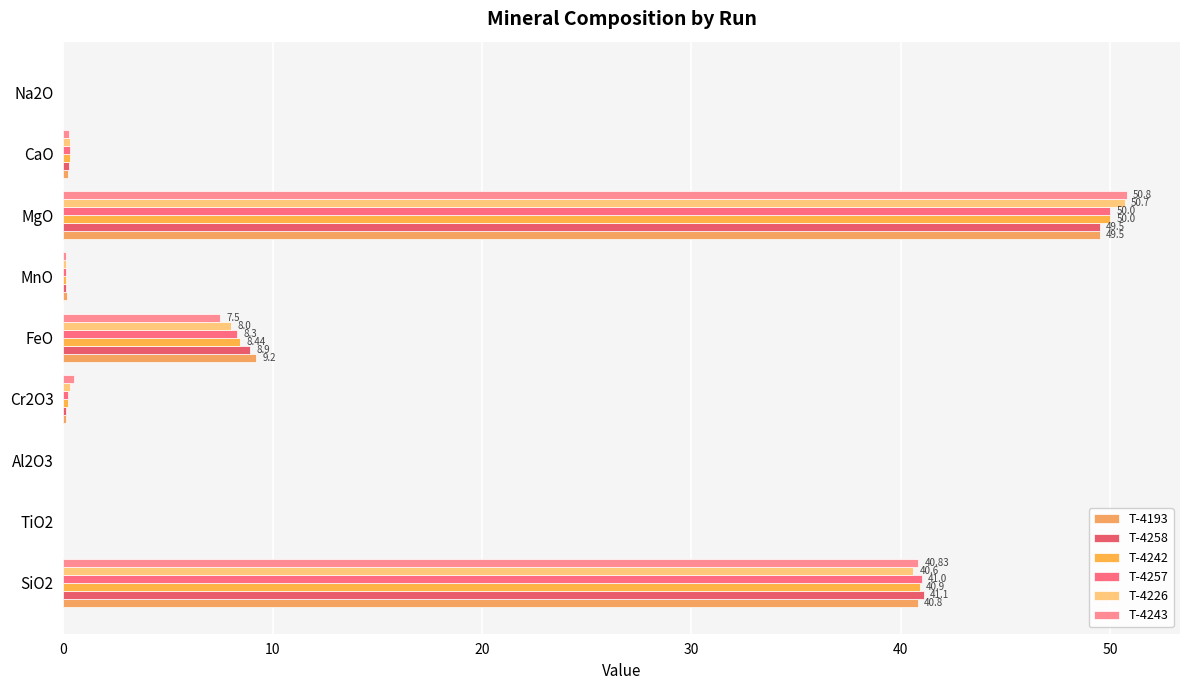

How many distinct data groups are displayed?

6